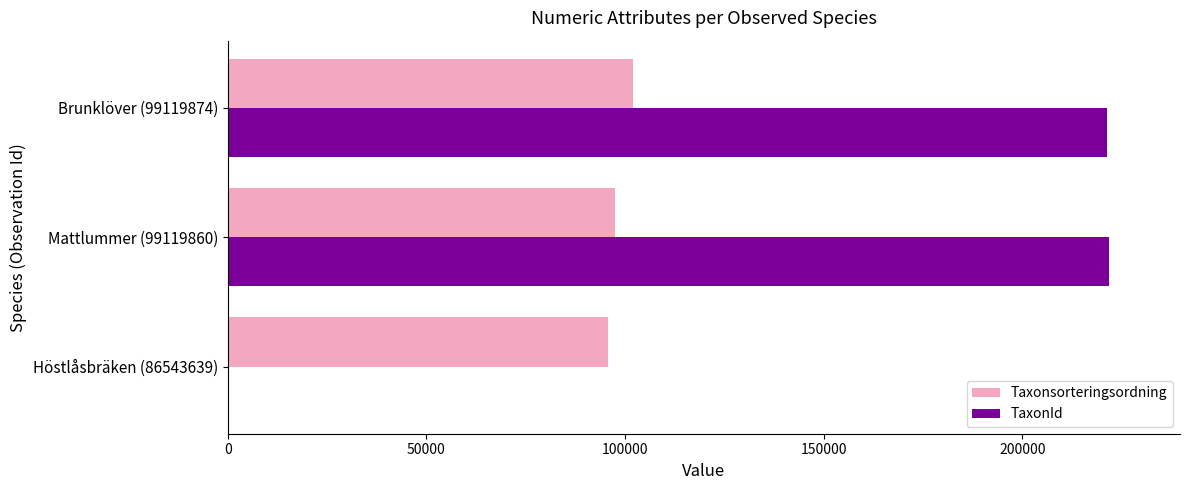

The TaxonId series shows 221343 at Brunklöver (99119874). True or false?

True